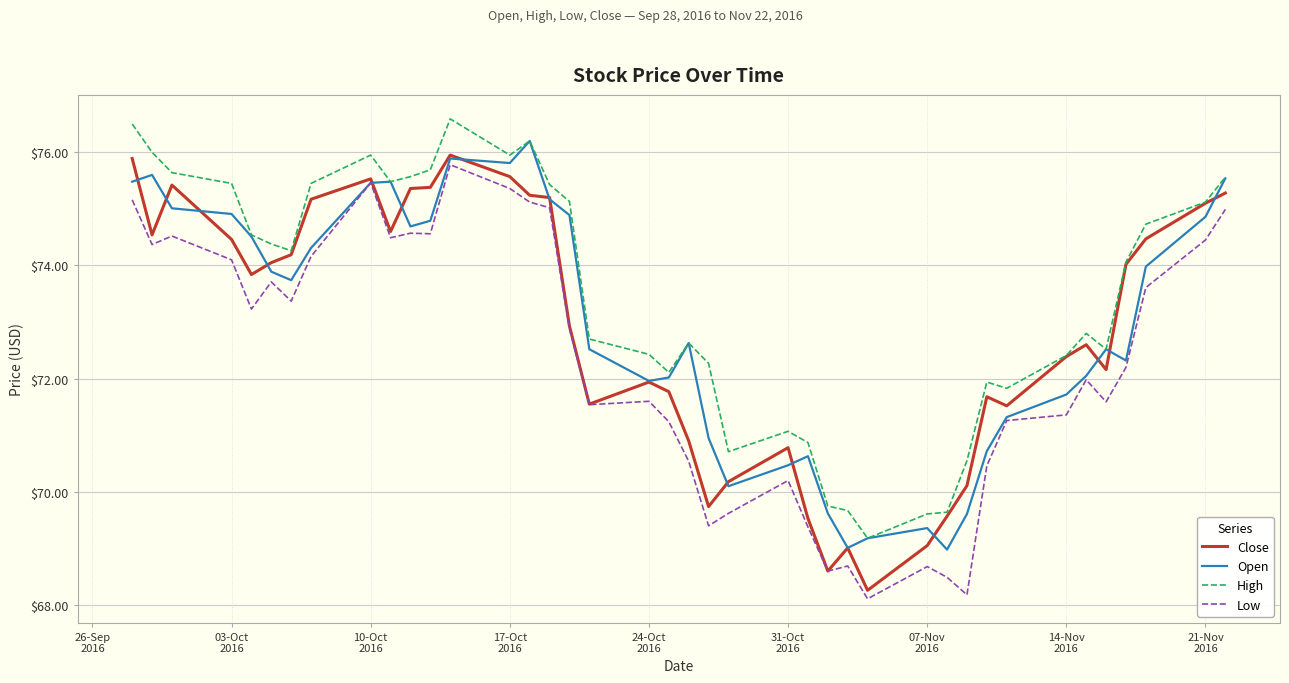

Which series has the largest total across all categories?

High